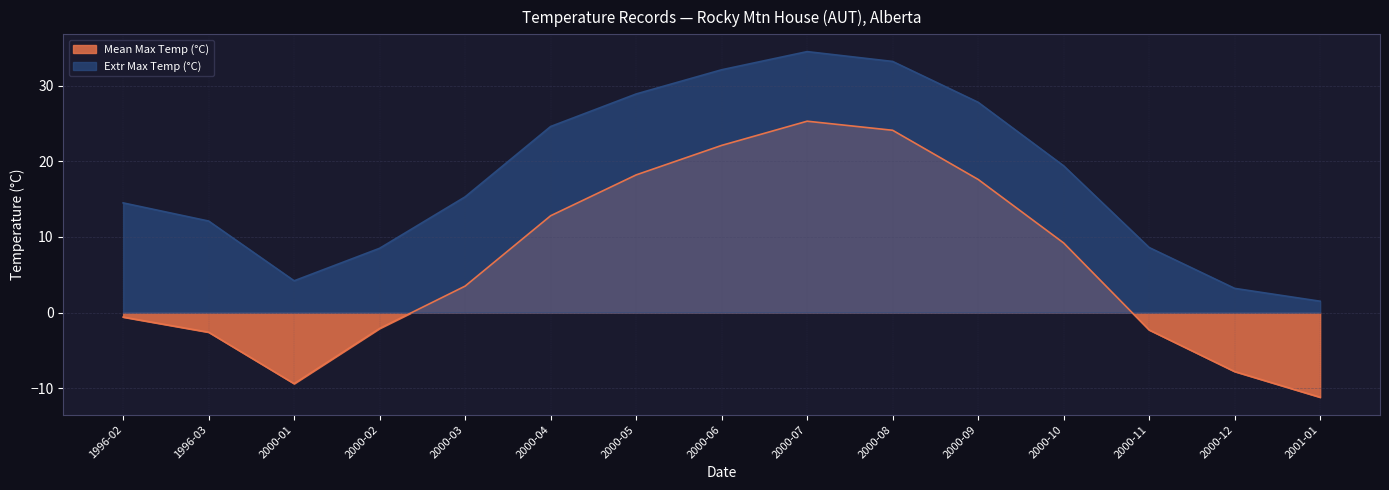

In Extr Max Temp (°C), how many points are higher than both neighbors (excluding endpoints)?

1